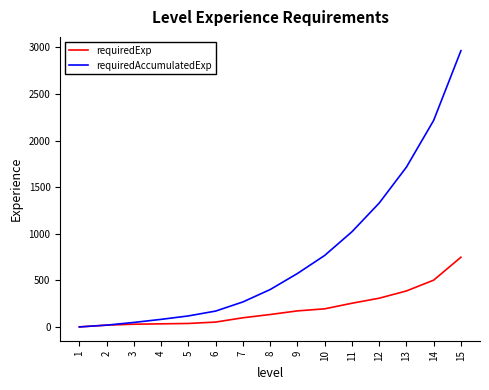

What is the greatest value displayed?

2965